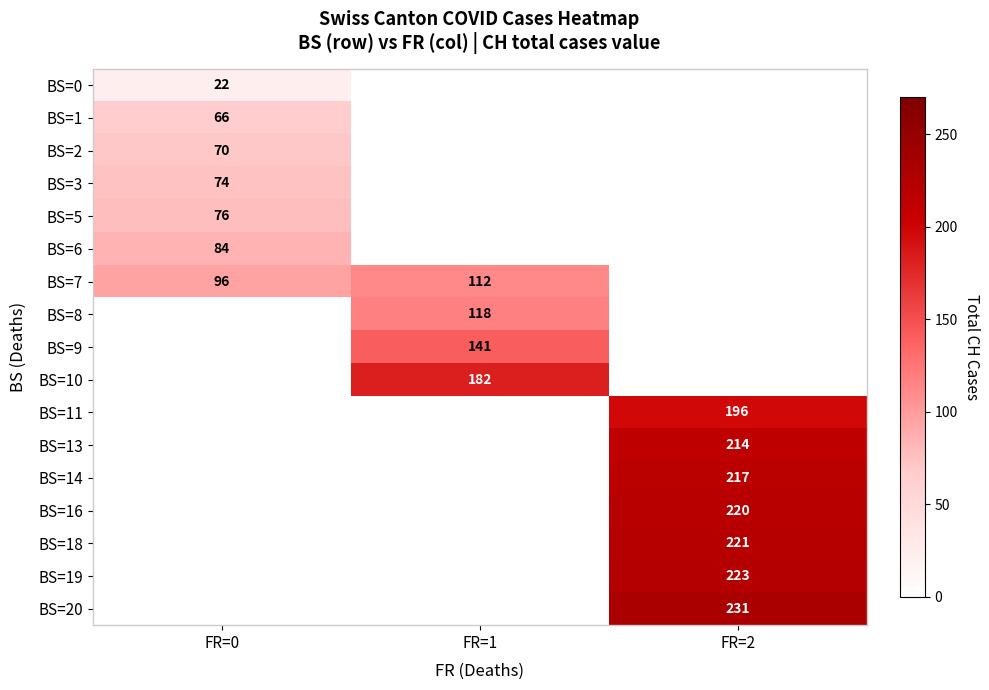

The BS=0 series shows 14.0 at FR=0. True or false?

False